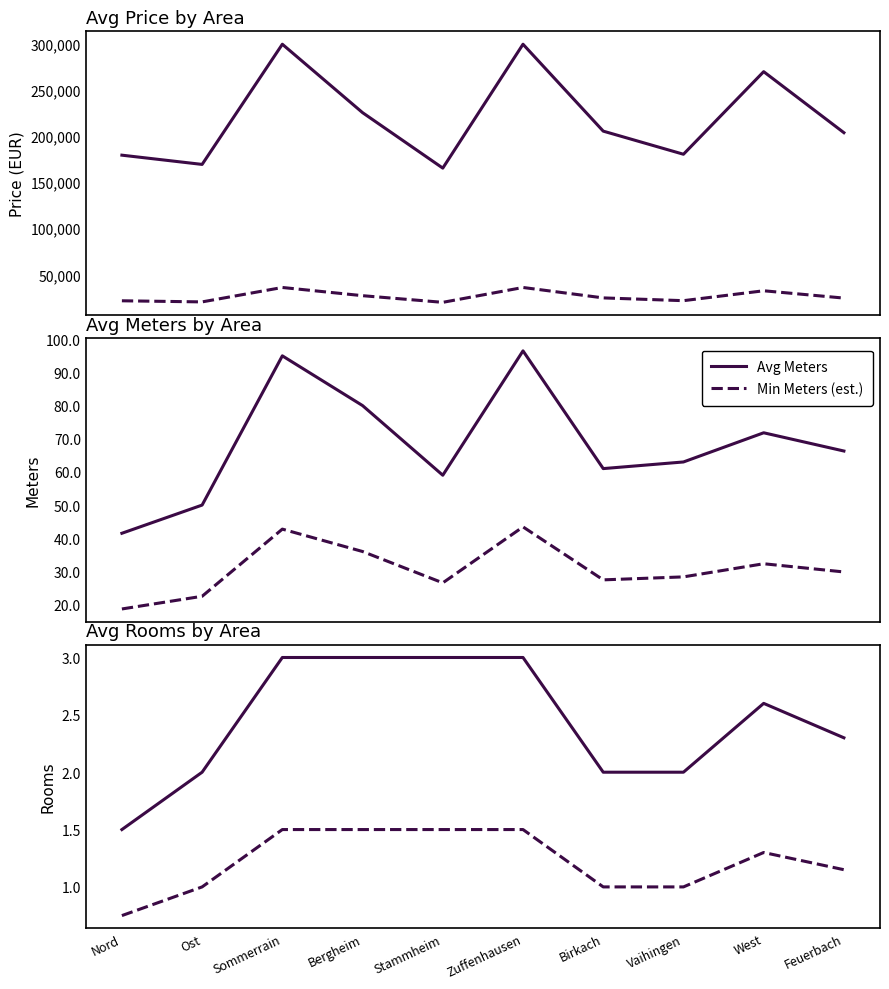

What is the value of the Avg Price point at the 4th from the left?

225000.0